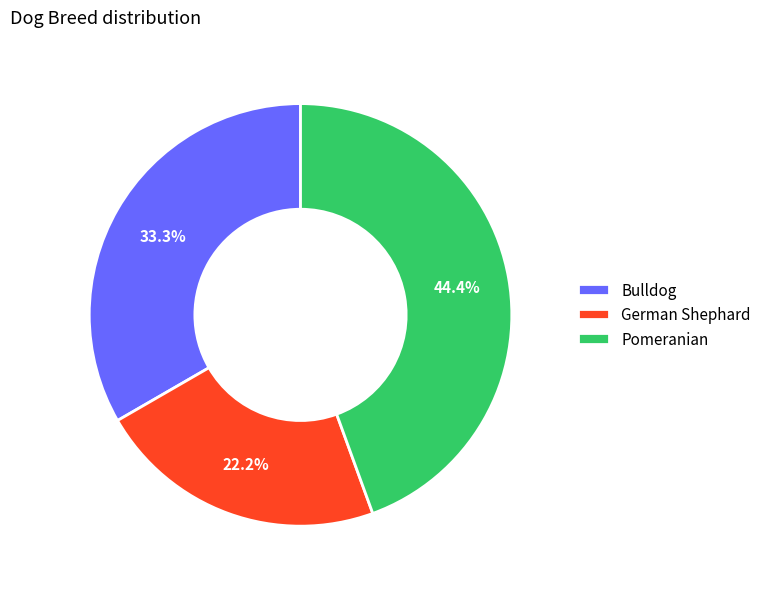

The Pomeranian slice represents 52% of the pie. True or false?

False